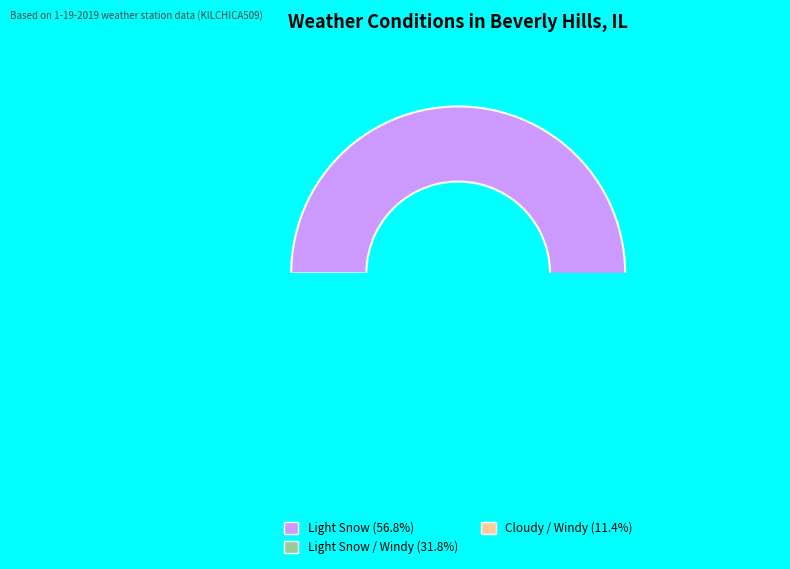

To the nearest percent, what is the average slice percentage?

33%